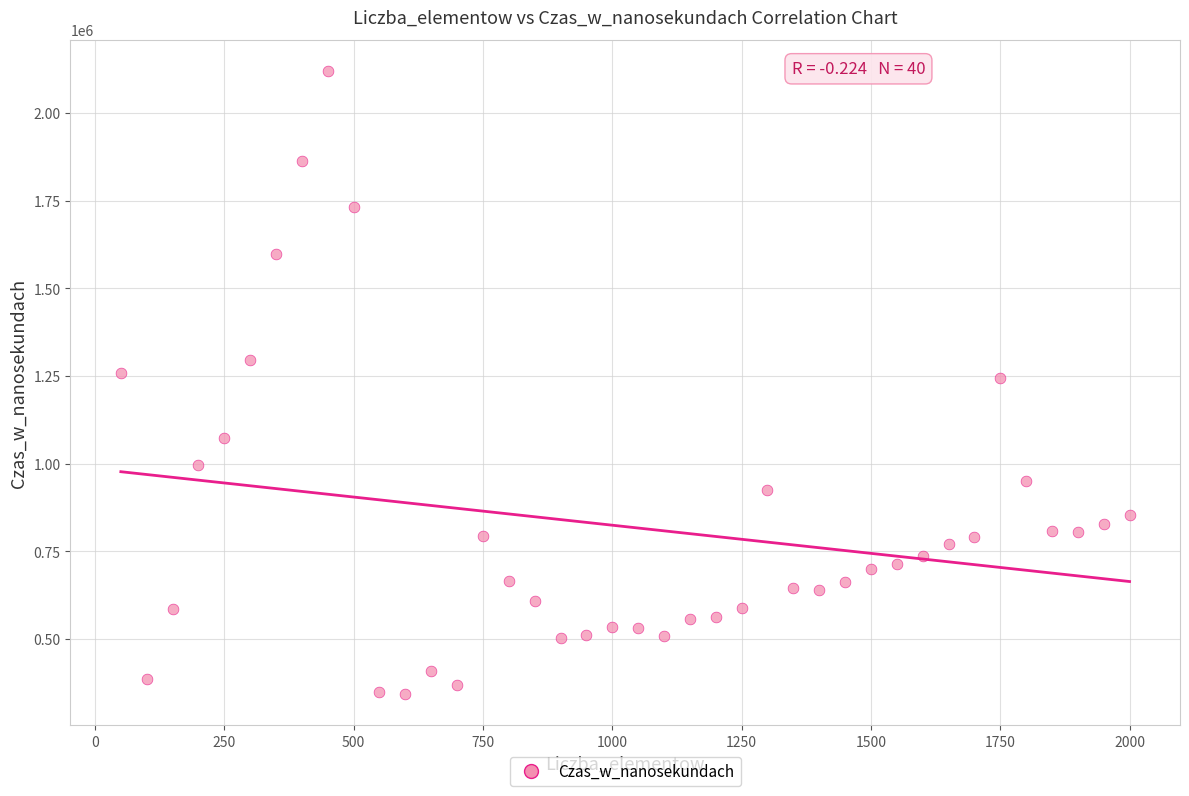

What is the range of X values (max minus min)?

1950